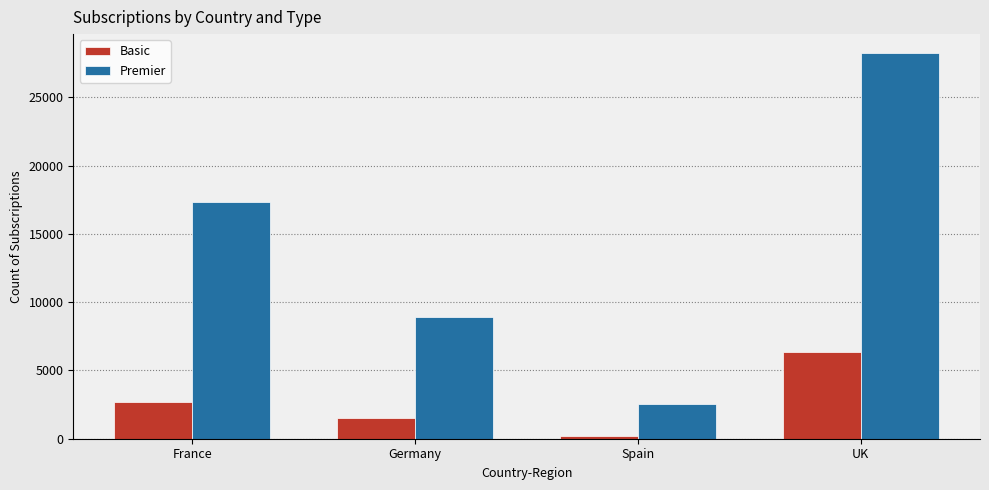

What position from the left is UK?

4